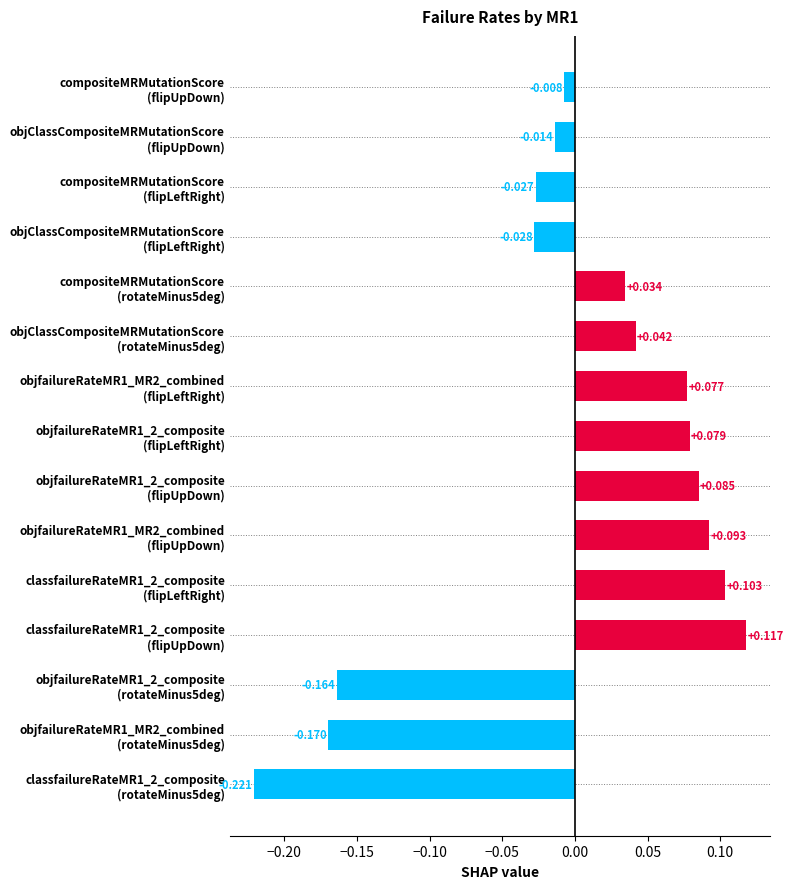

How many categories are shown in the chart?

15